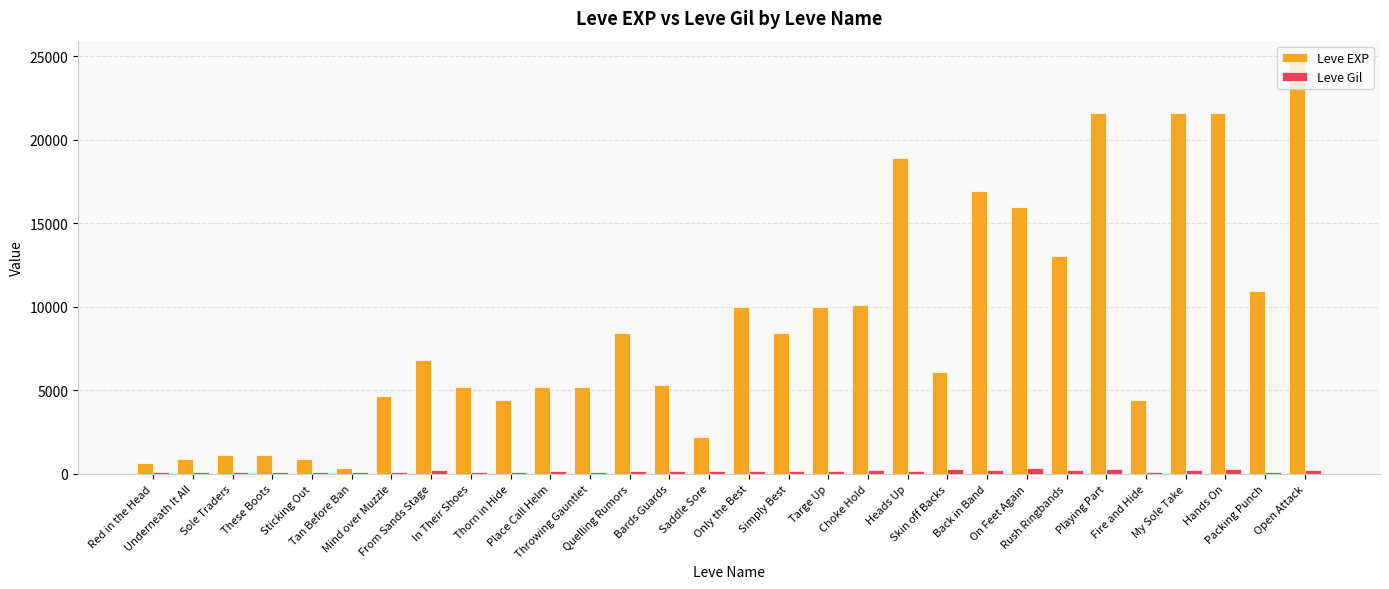

List the series in order of their peak value, highest first.

Leve EXP, Leve Gil